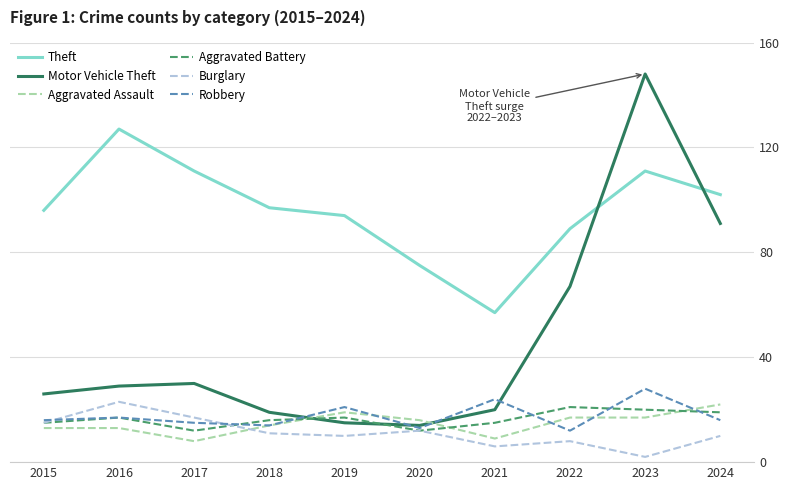

At which category does the chart reach its minimum across all series?

2023